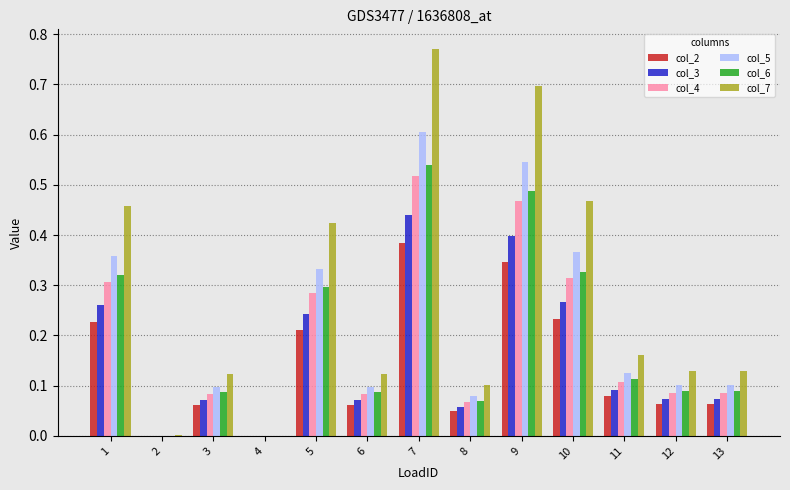

What are all the series names shown in the legend?

col_2, col_3, col_4, col_5, col_6, col_7